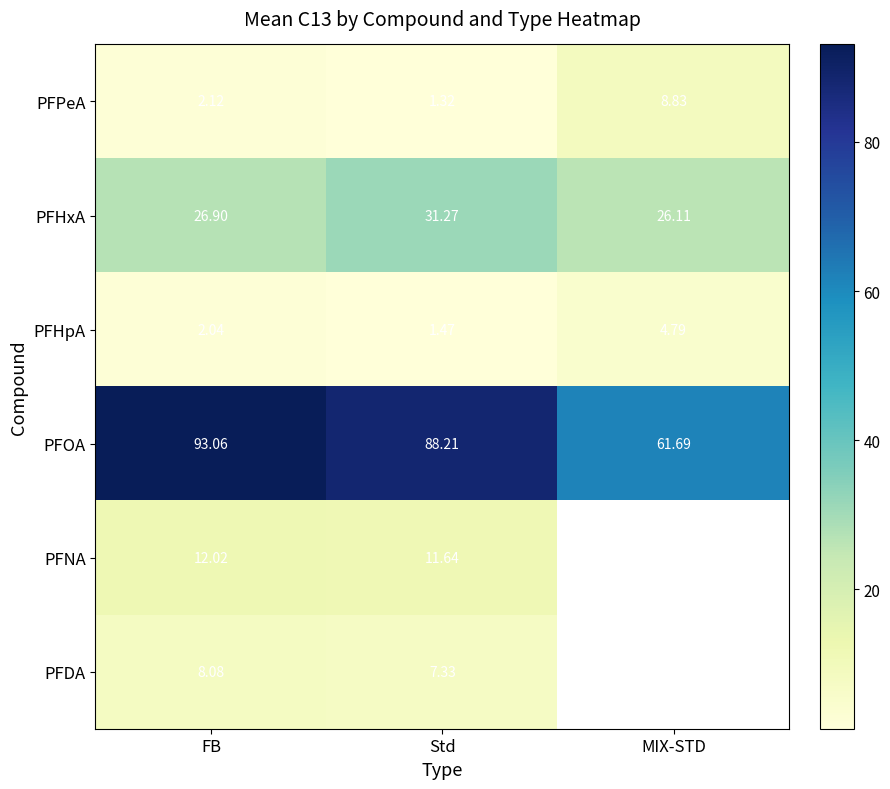

List the labels in order of PFOA value, smallest first.

MIX-STD, Std, FB